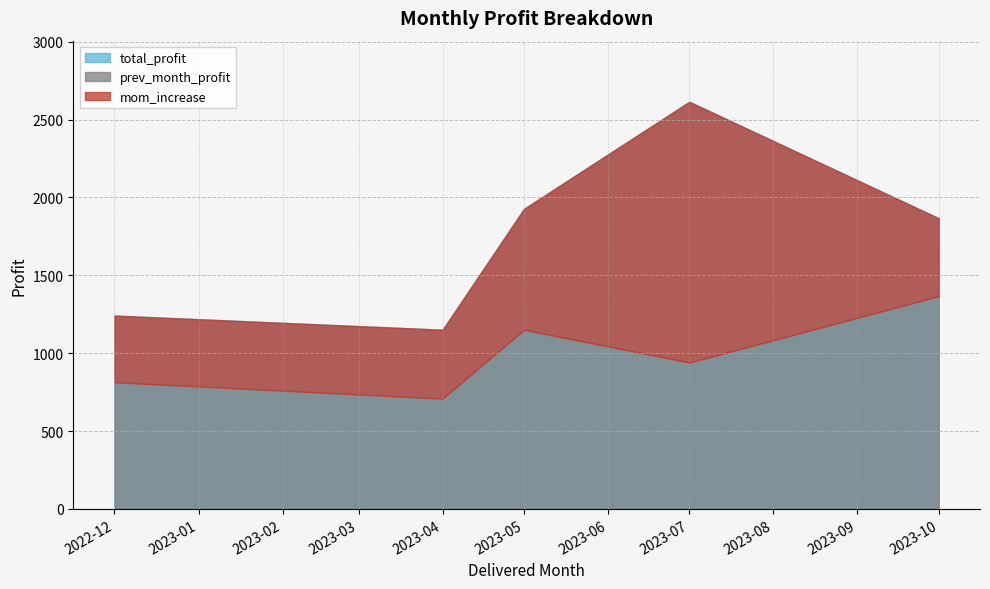

Where does the prev_month_profit series first go above 940?

2023-05-01